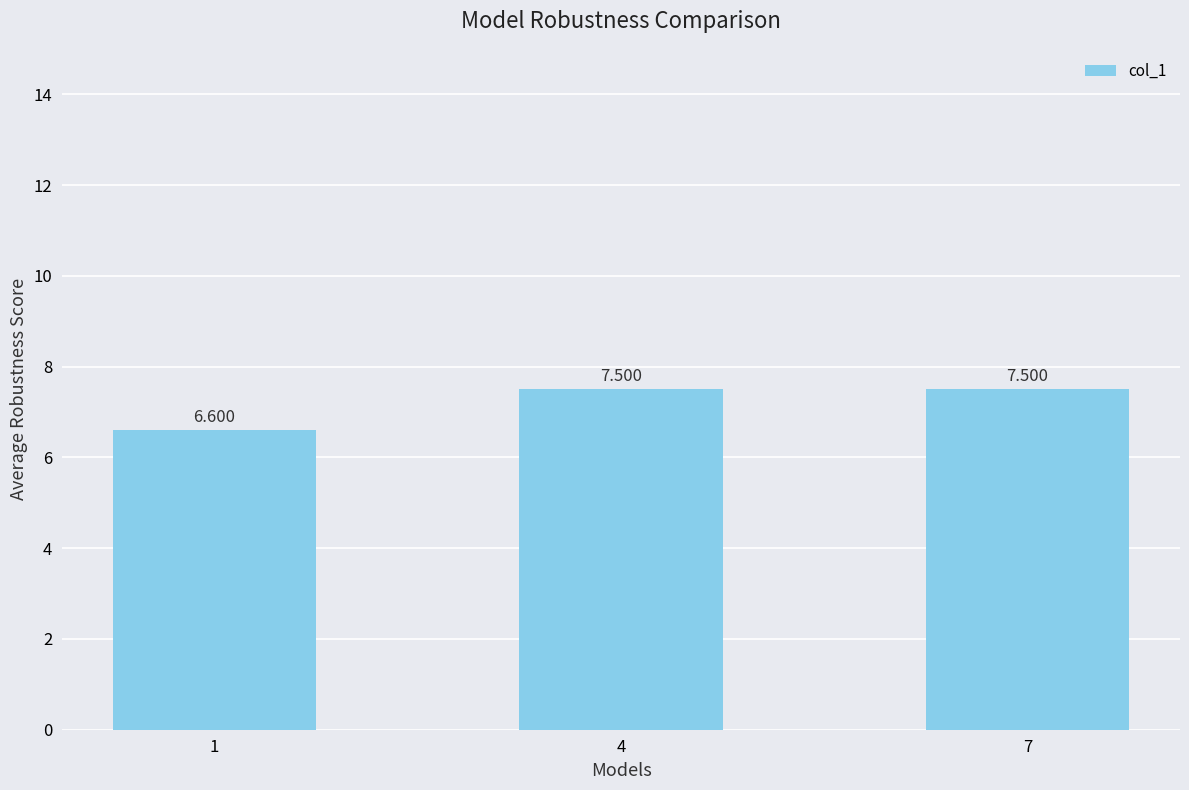

Is it true that the value at 1 is 10.4?

False